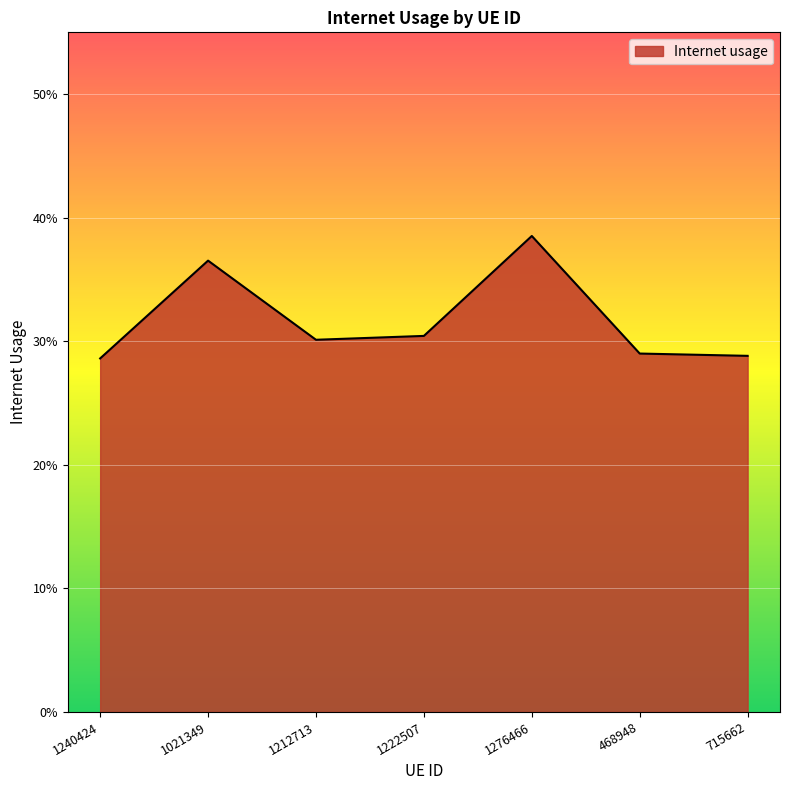

Does the chart have visible grid lines?

Yes